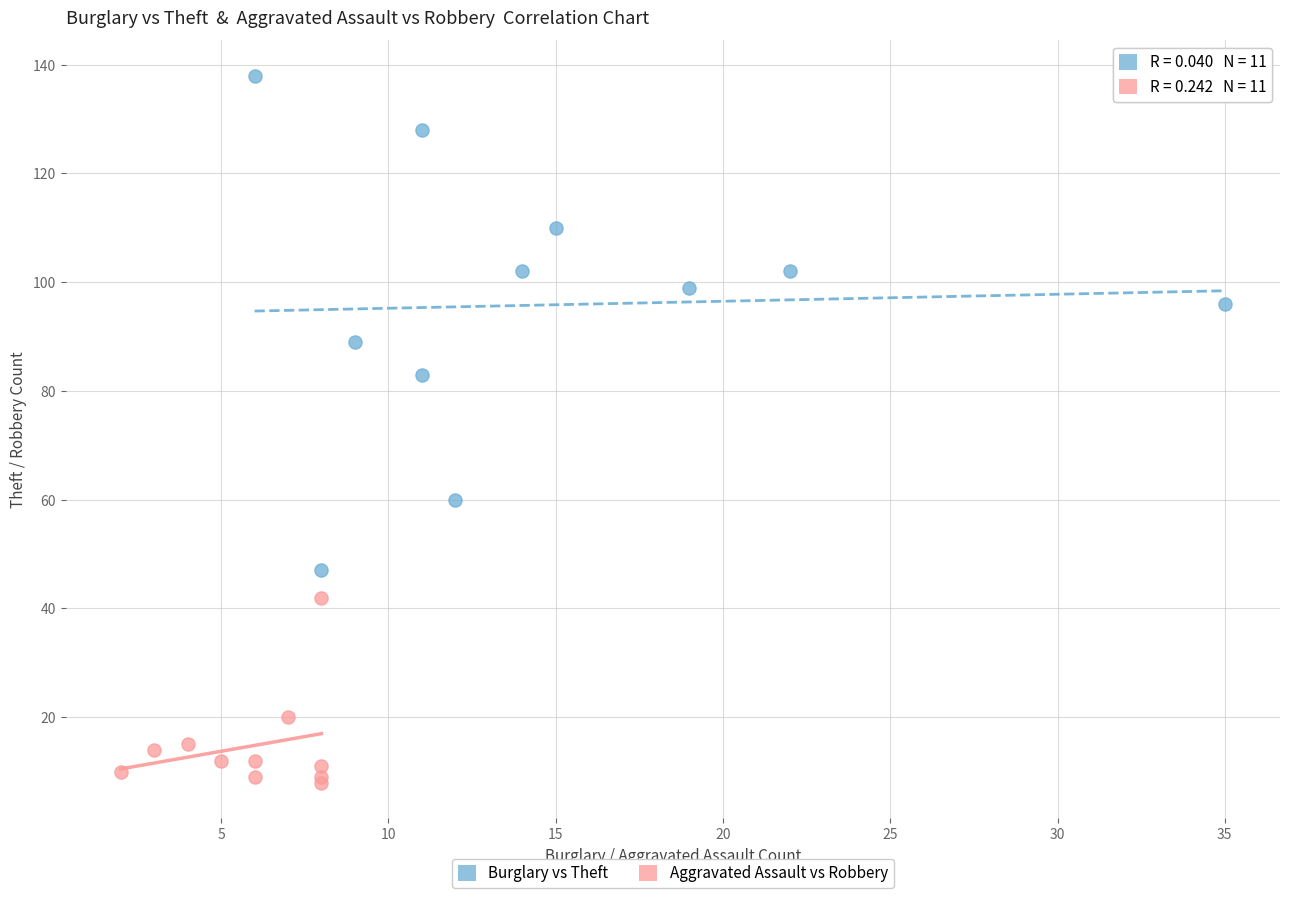

What are all the series names shown in the legend?

Burglary vs Theft, Aggravated Assault vs Robbery